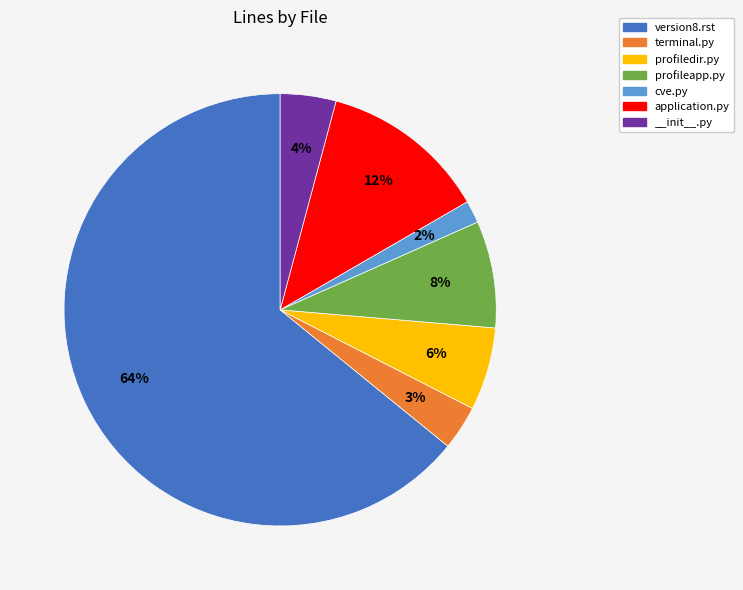

To the nearest percent, what is the average slice percentage?

14%